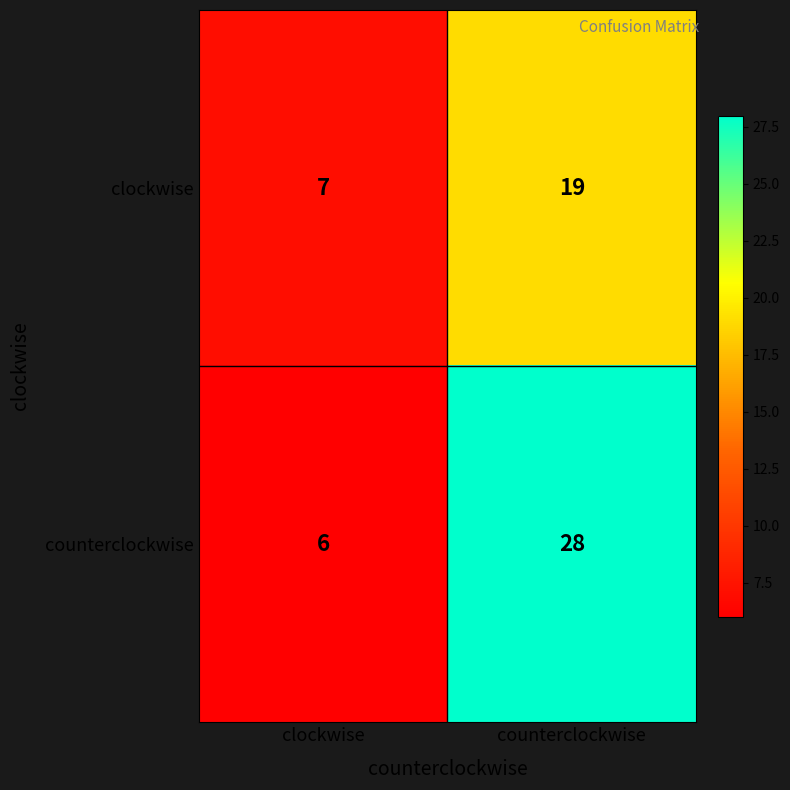

Rank the series by their maximum value, from lowest to highest.

clockwise, counterclockwise